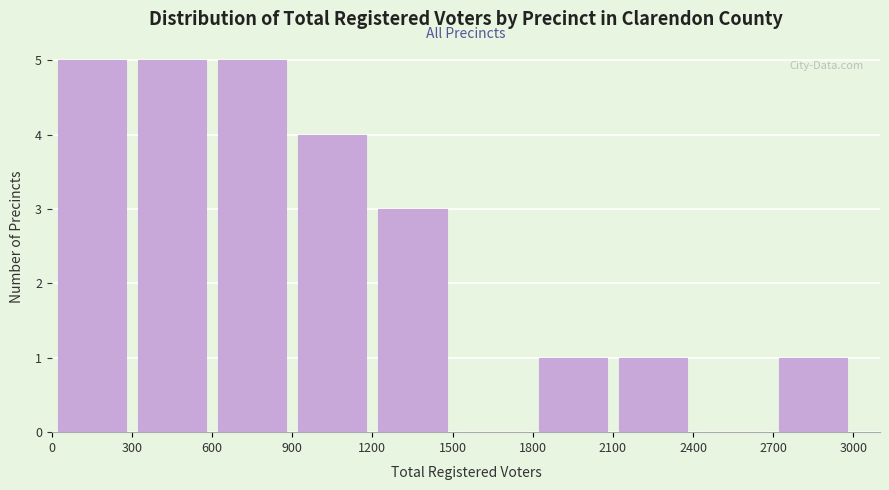

Reading left to right, list every bar in this chart as the range it spans on the x-axis followed by its height. The values are not printed on the chart, so give them approximately, as read against the axis.

0 to 300: 5
300 to 600: 5
600 to 900: 5
900 to 1200: 4
1200 to 1500: 3
1500 to 1800: 0
1800 to 2100: 1
2100 to 2400: 1
2400 to 2700: 0
2700 to 3000: 1